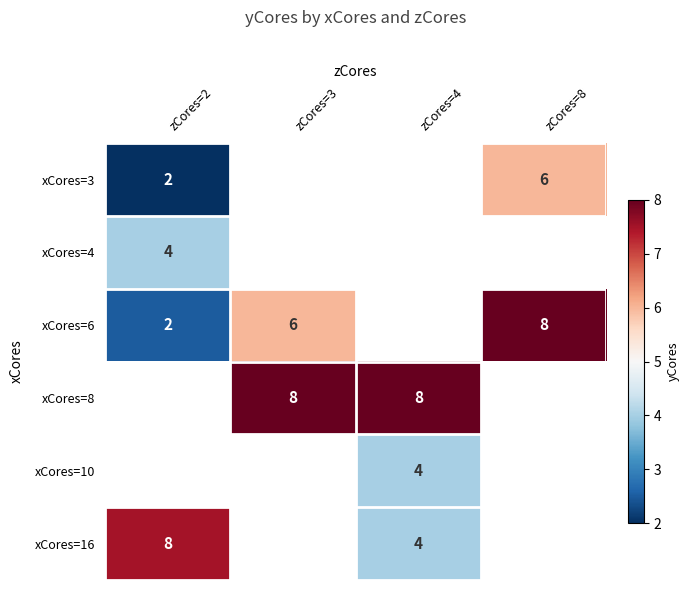

The value of xCores=3 at zCores=8 is 2.0. True or false?

False